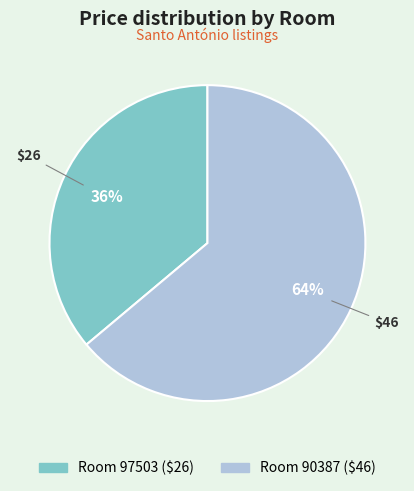

Does any single category account for the majority?

Yes